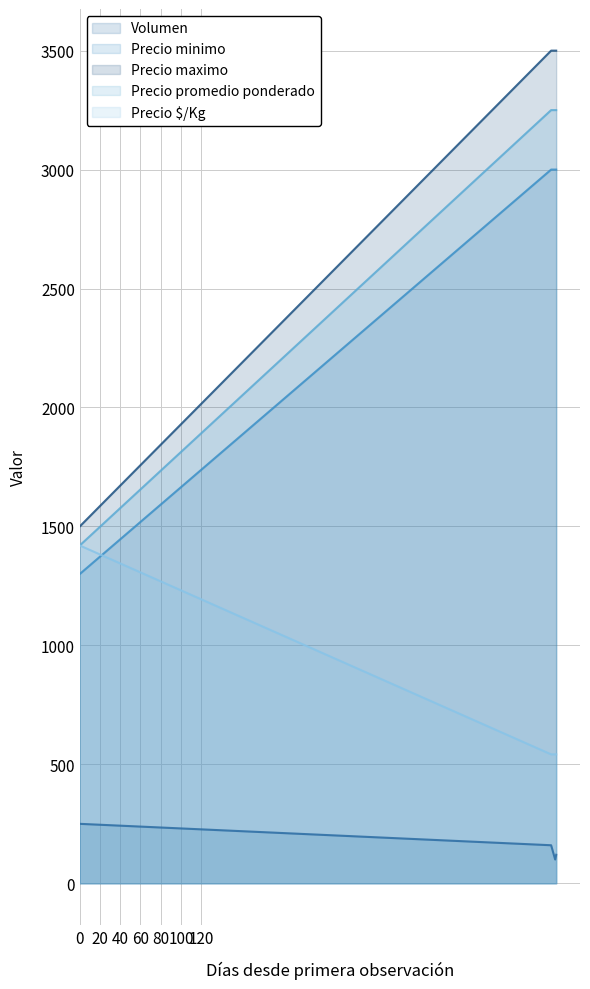

Does the chart display data point markers on the line(s)?

No